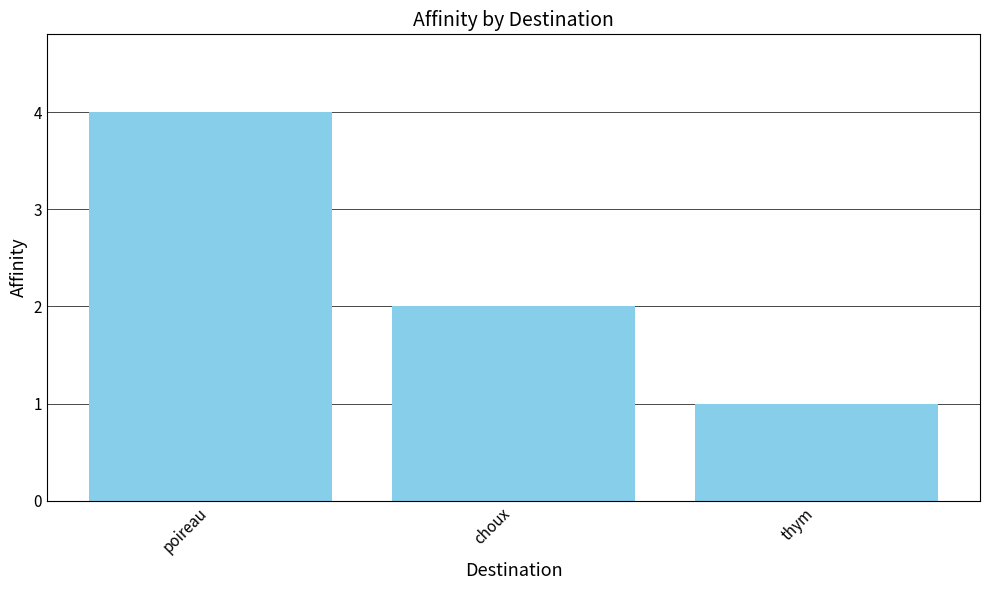

What is the difference between the maximum and minimum values?

3